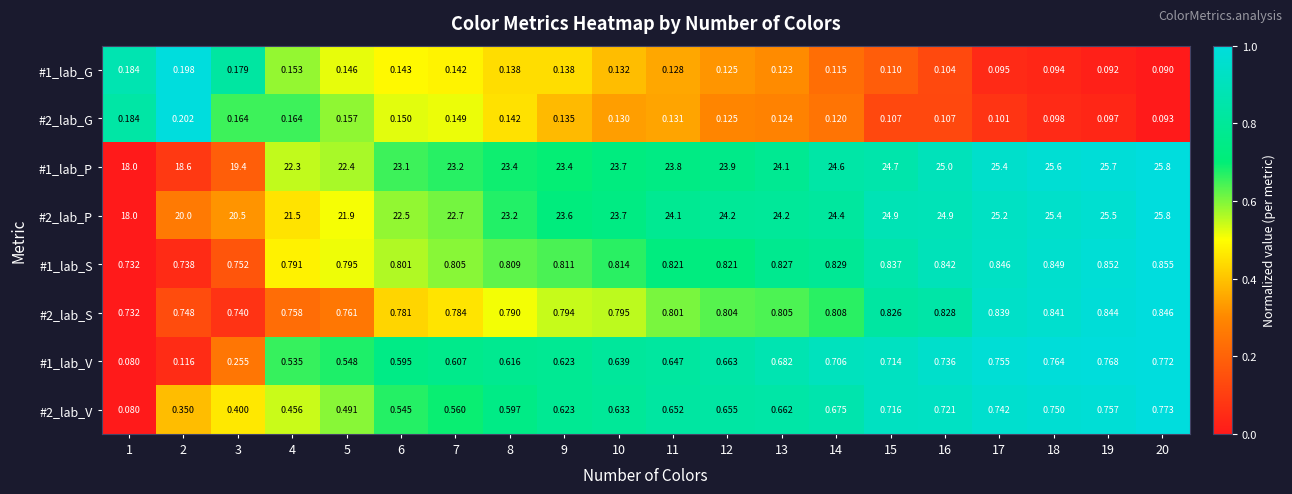

Is the value of #2_lab_V at 17 greater than the value of #1_lab_S at 10?

No